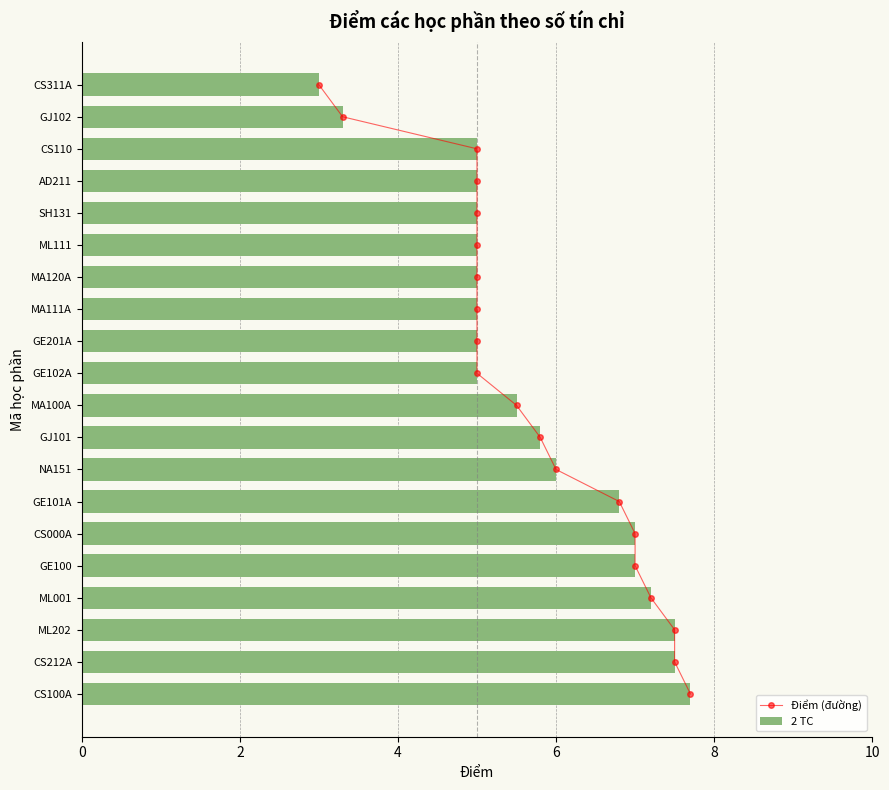

What is the difference between the maximum and minimum values in the 2 TC series?

4.7